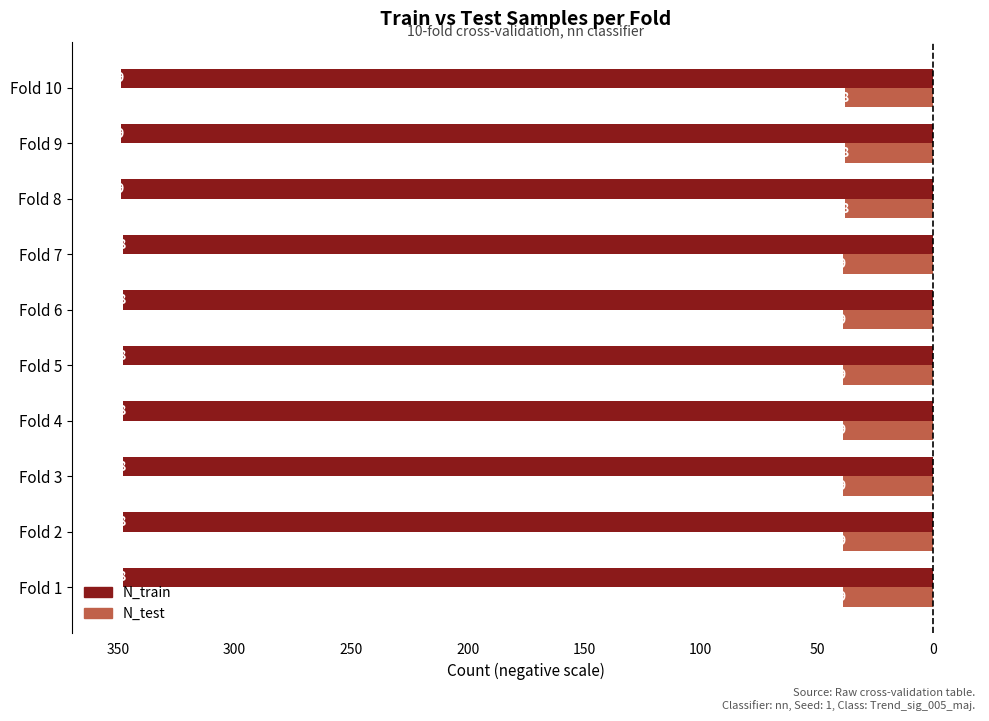

What is the minimum value shown in the chart?

-349